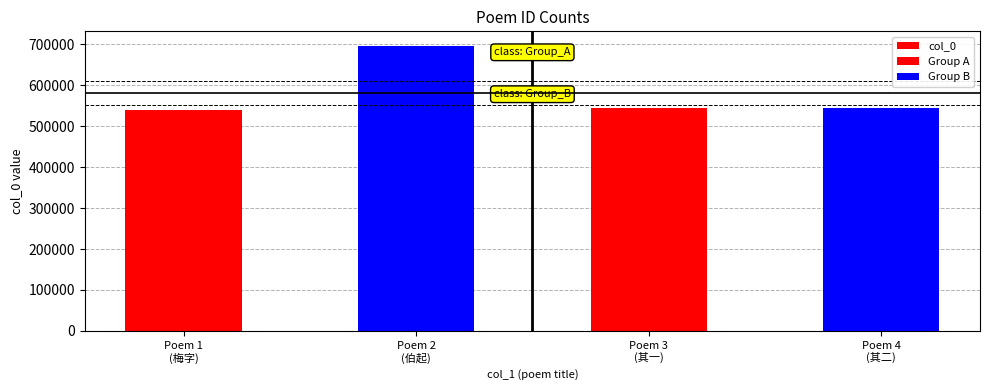

The value at Poem 2
(伯起) is 278816. True or false?

False